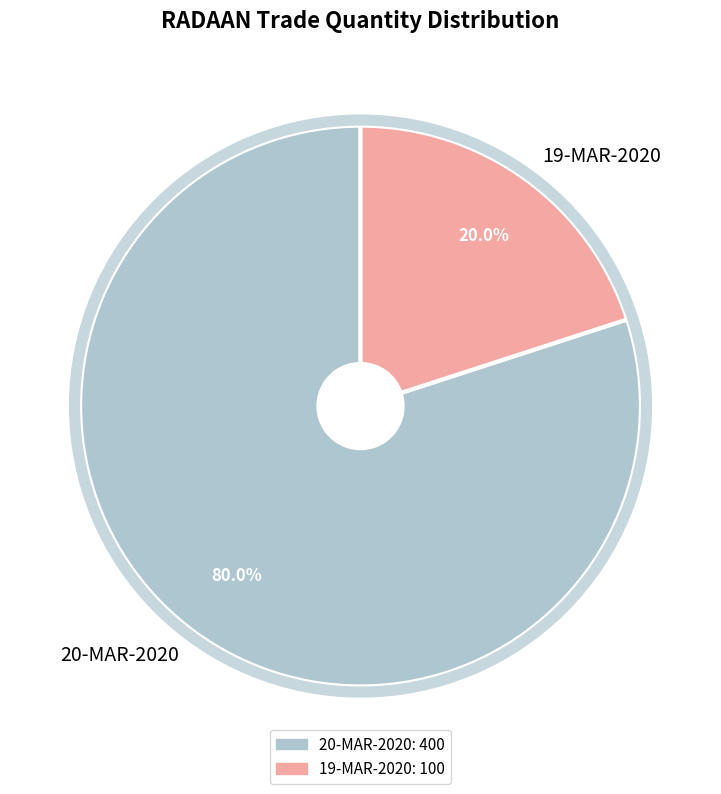

Does any single category account for the majority?

Yes